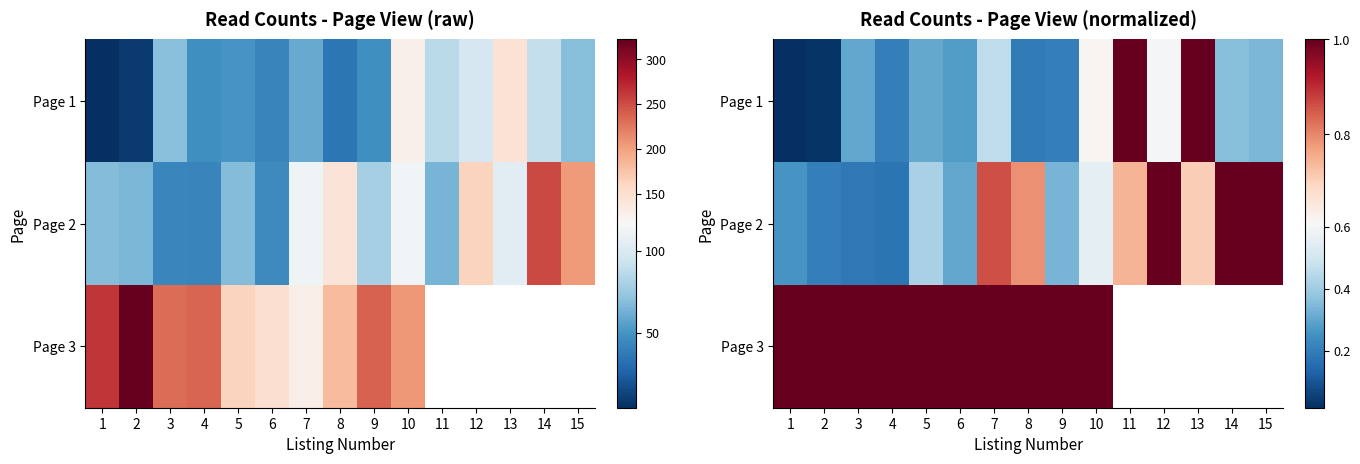

At how many categories does at least one series exceed 0?

15